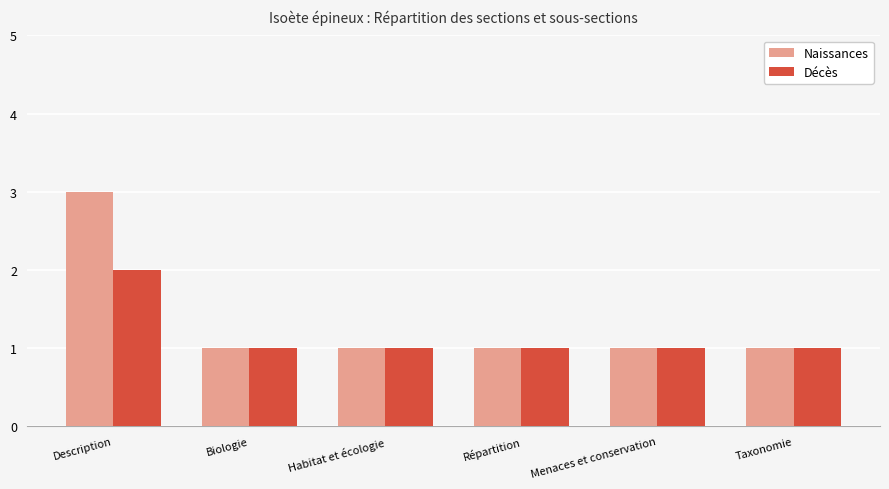

Which series has the widest spread of values?

Naissances